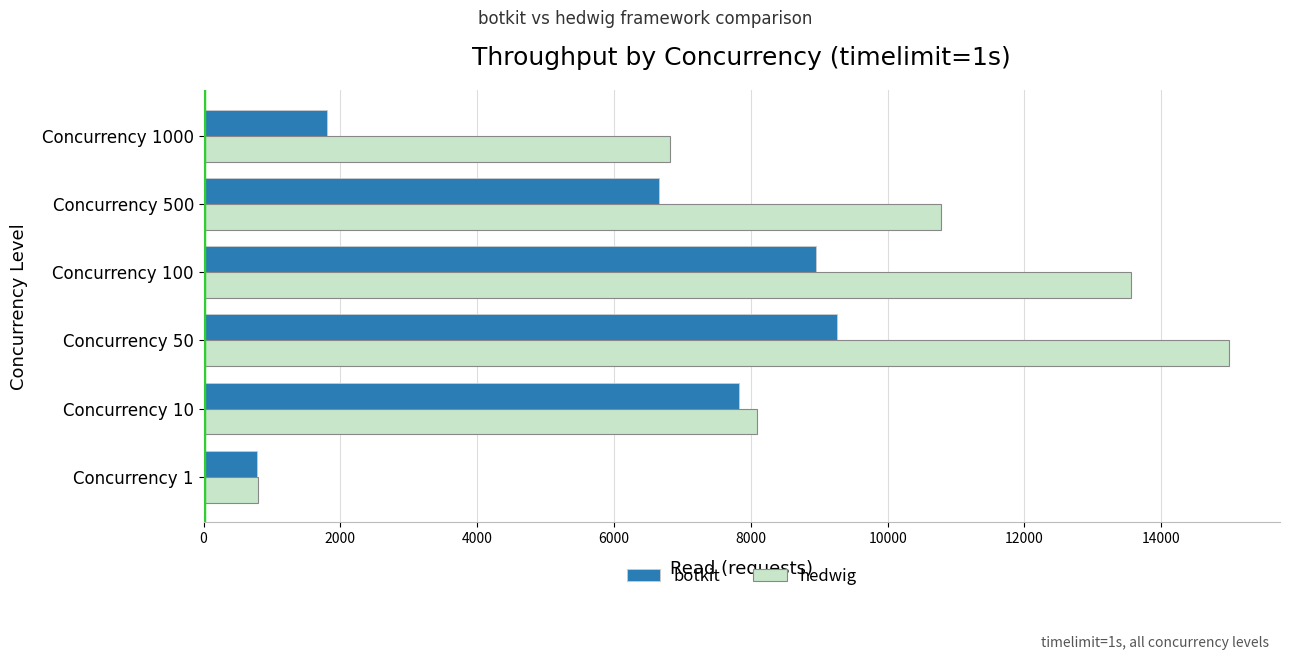

Which series has the largest range (max minus min)?

hedwig